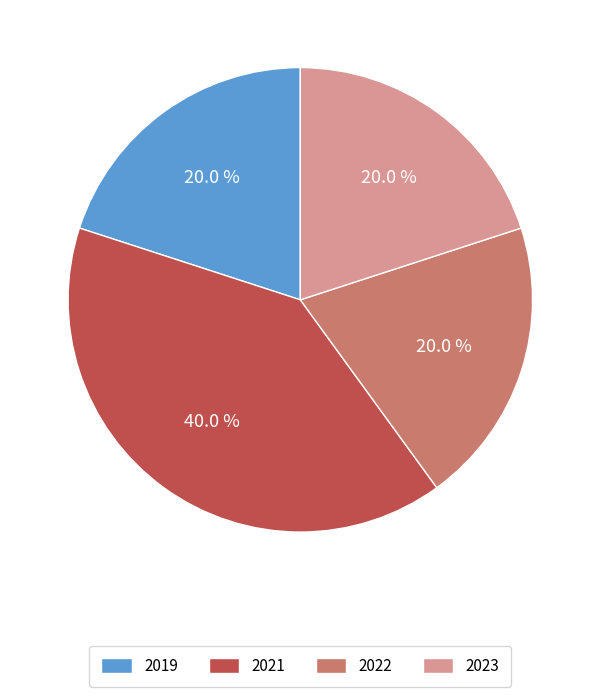

Is there a majority slice in this chart?

No